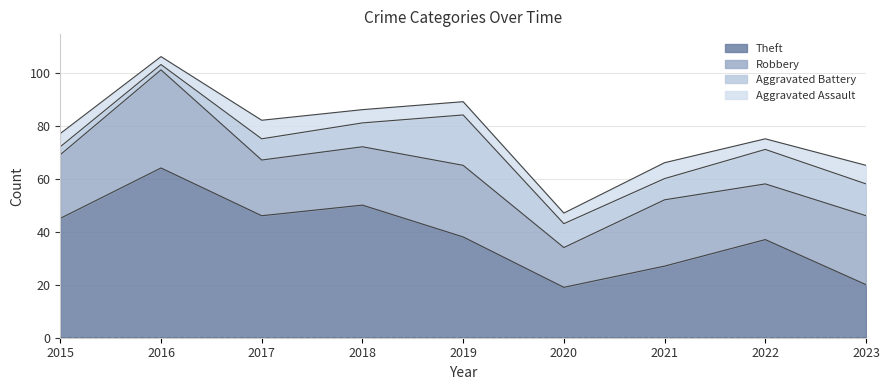

Where is Aggravated Battery nearest to the value 10?

2018